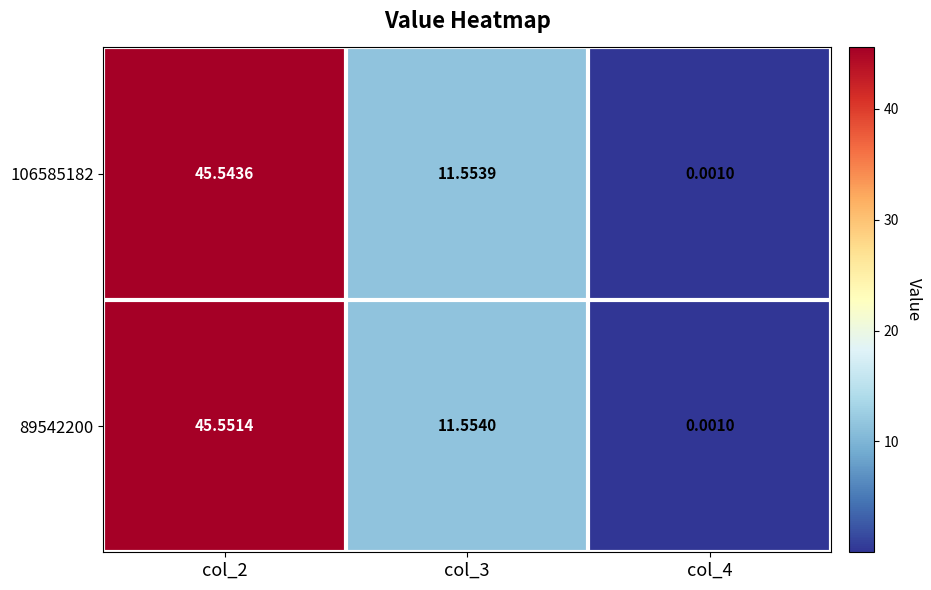

Is the value of 89542200 at col_4 greater than the value of 106585182 at col_2?

No